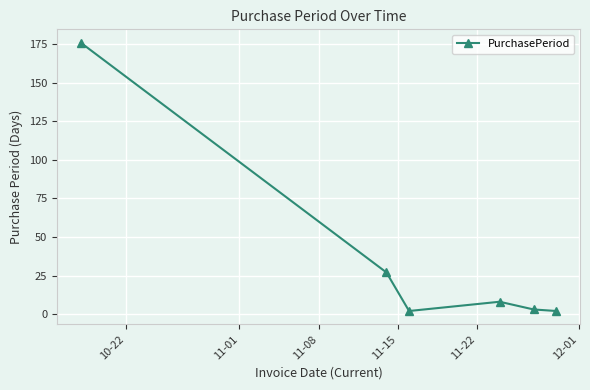

What is the difference between the maximum and minimum values?

174